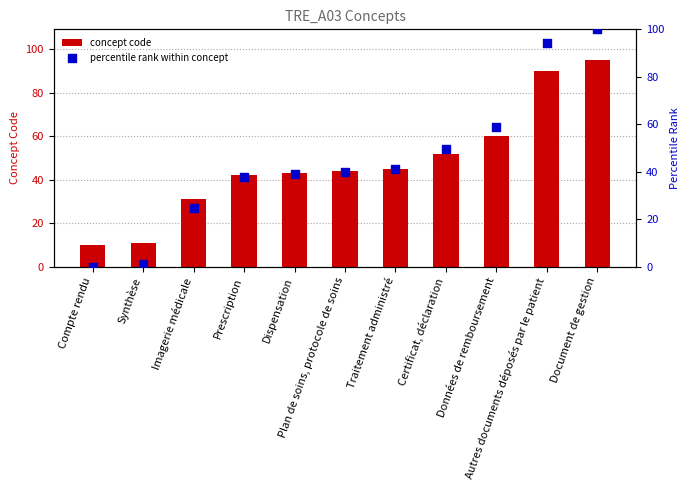

Which series has the largest total across all categories?

concept code